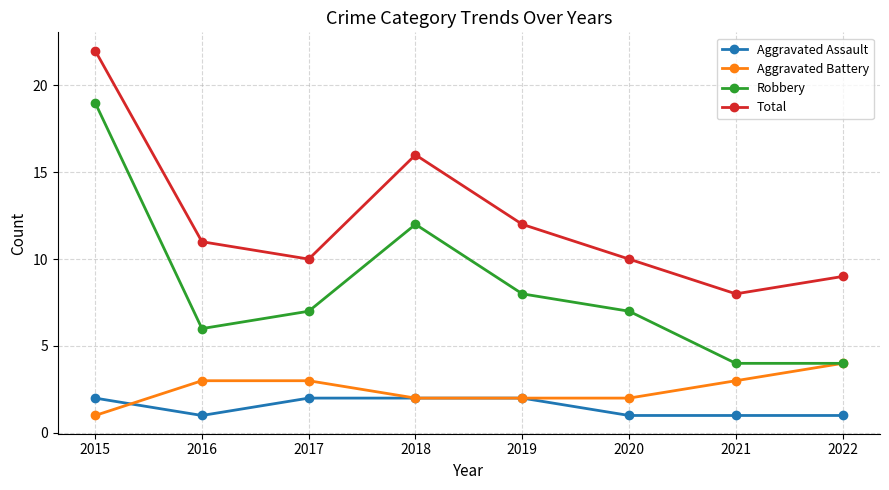

The value of Robbery at 2019 is 8. True or false?

True